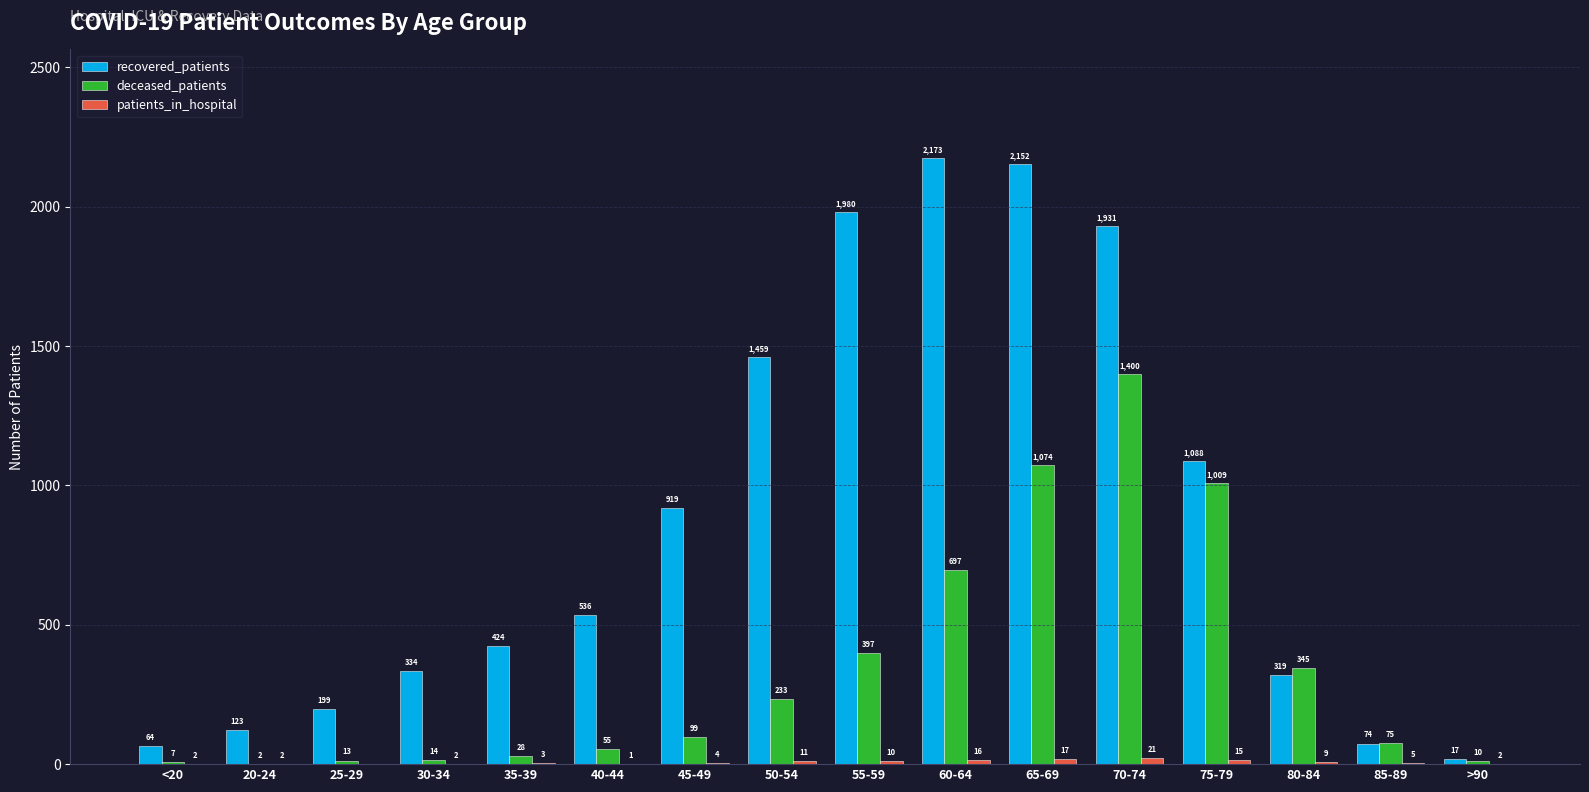

What value does the deceased_patients series have at 45-49?

99